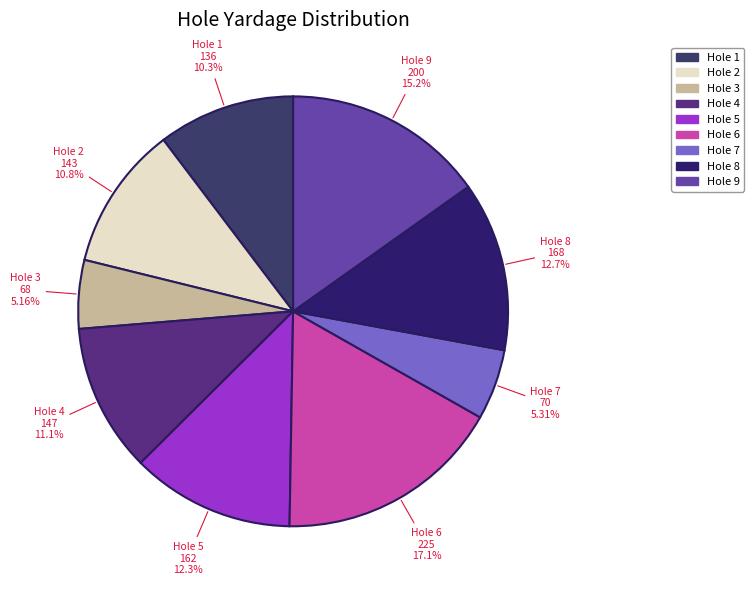

How many slices are in this pie chart?

9